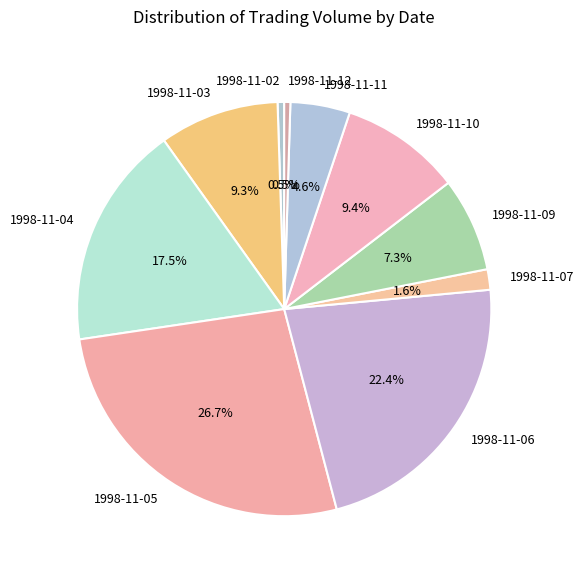

What is the ratio of the value at 1998-11-04 to the value at 1998-11-03?

1.9